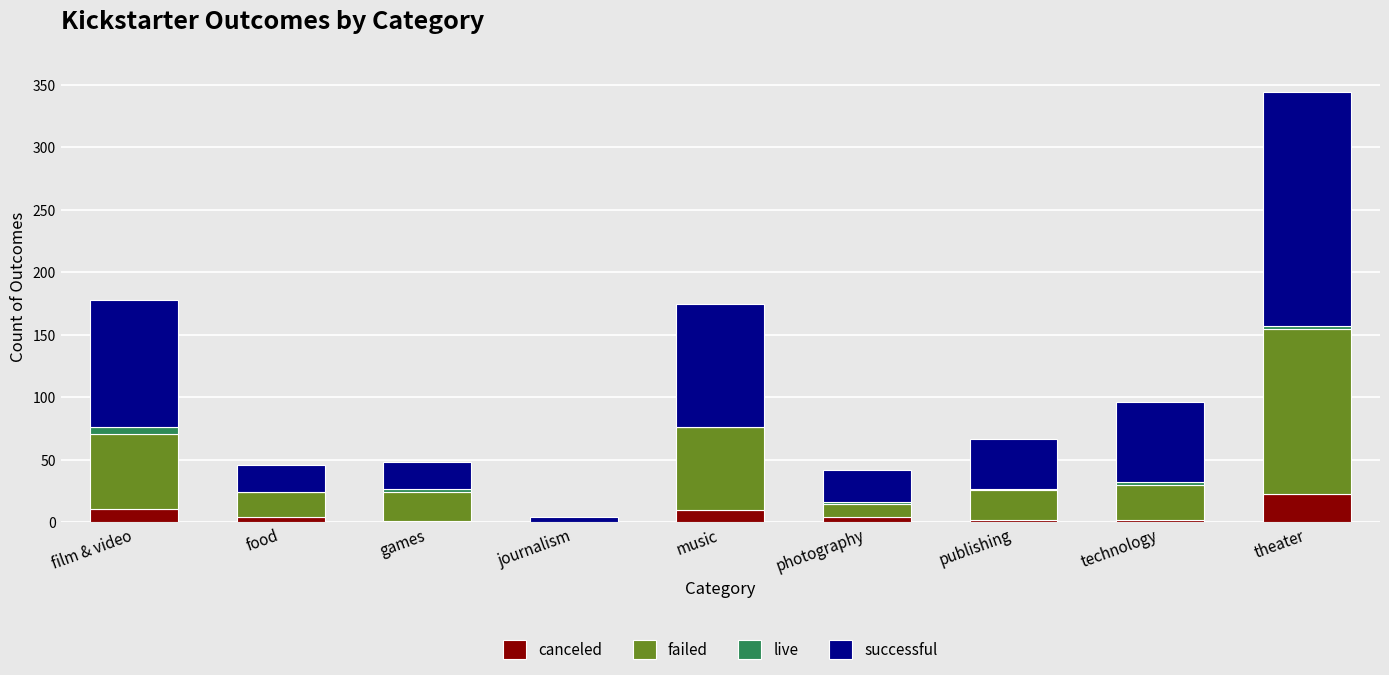

The value of canceled at journalism is 0. True or false?

True